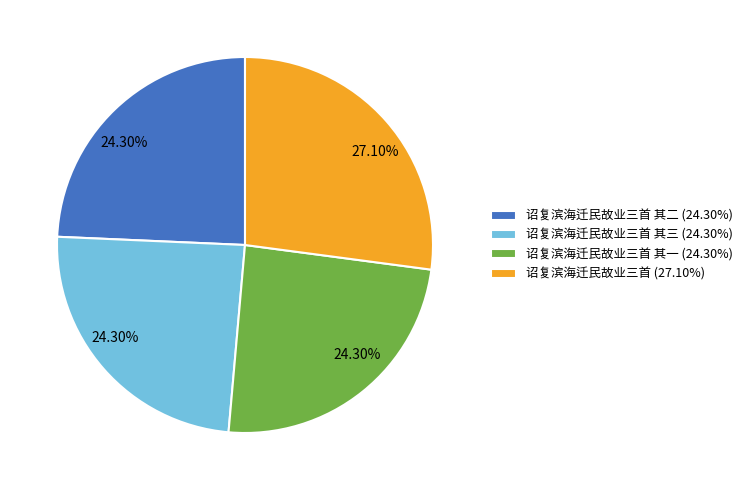

Does 诏复滨海迁民故业三首 其一 (24.30%) represent more than half of the total?

No